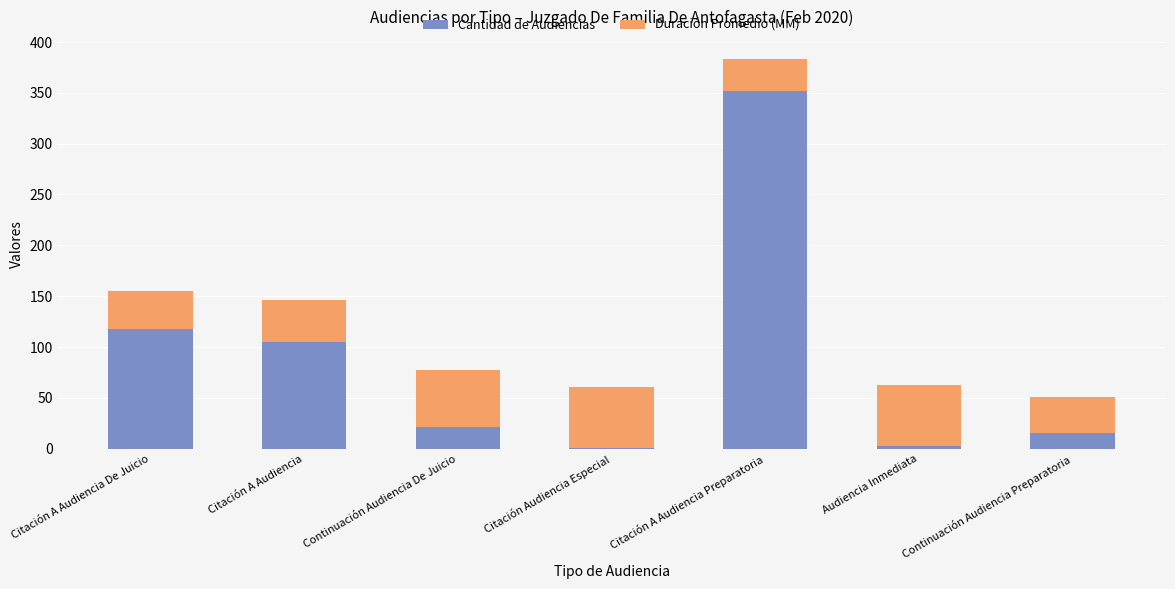

Count the number of data series in this chart.

2